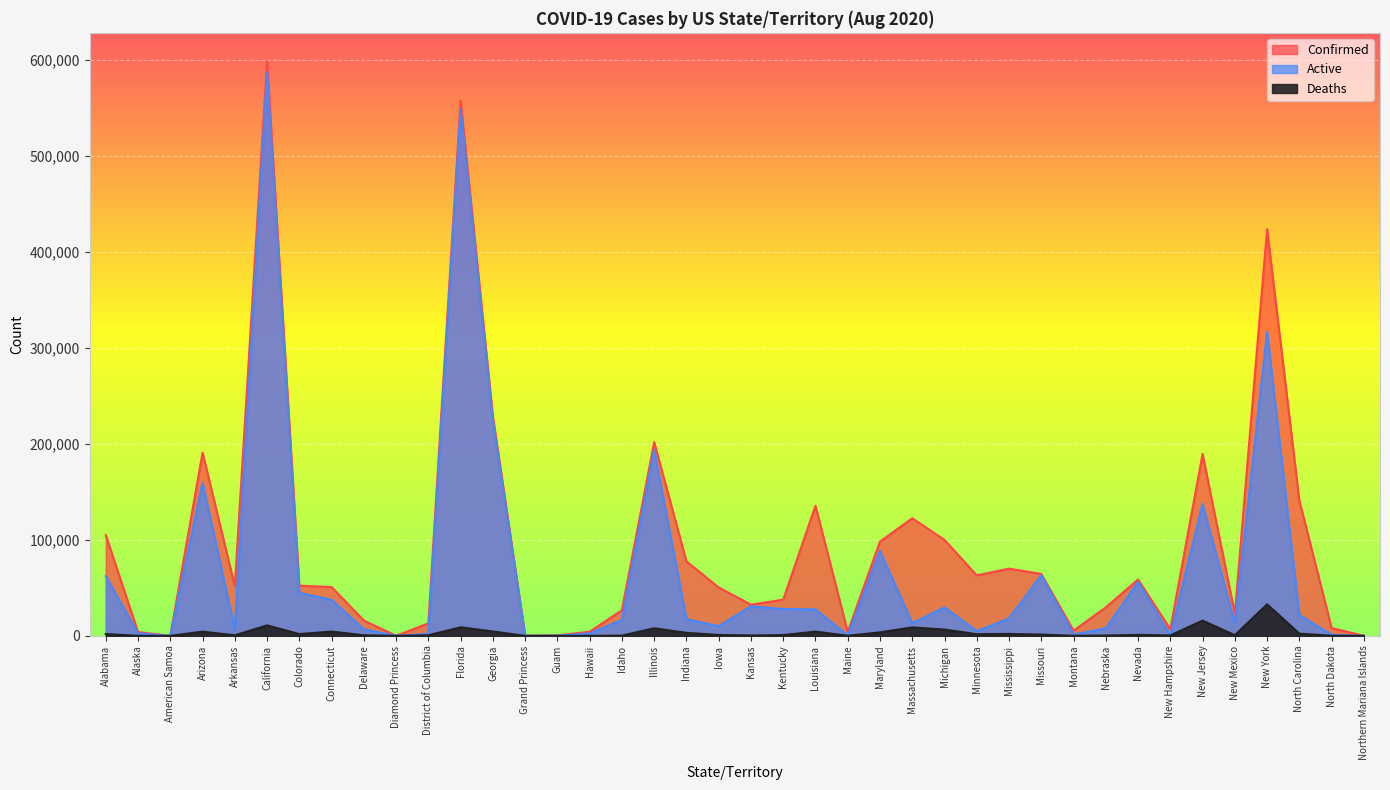

How many lines are shown in the chart?

3